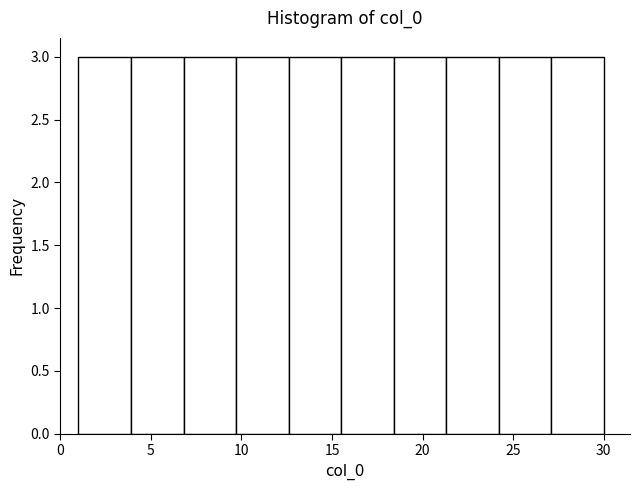

Reading left to right, list every bar in this chart as the range it spans on the x-axis followed by its height. Neither the bar edges nor the heights are printed on the chart, so give them approximately, as read against the axes.

1.0 to 3.9: 3
3.9 to 6.8: 3
6.8 to 9.7: 3
9.7 to 12.6: 3
12.6 to 15.5: 3
15.5 to 18.4: 3
18.4 to 21.3: 3
21.3 to 24.2: 3
24.2 to 27.1: 3
27.1 to 30.0: 3